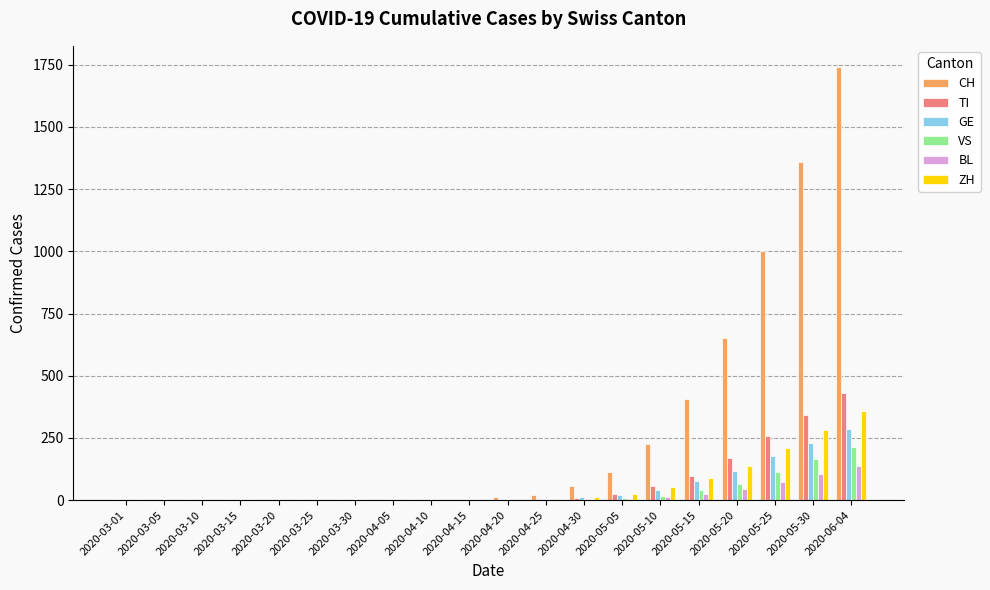

What is the greatest value displayed?

1739